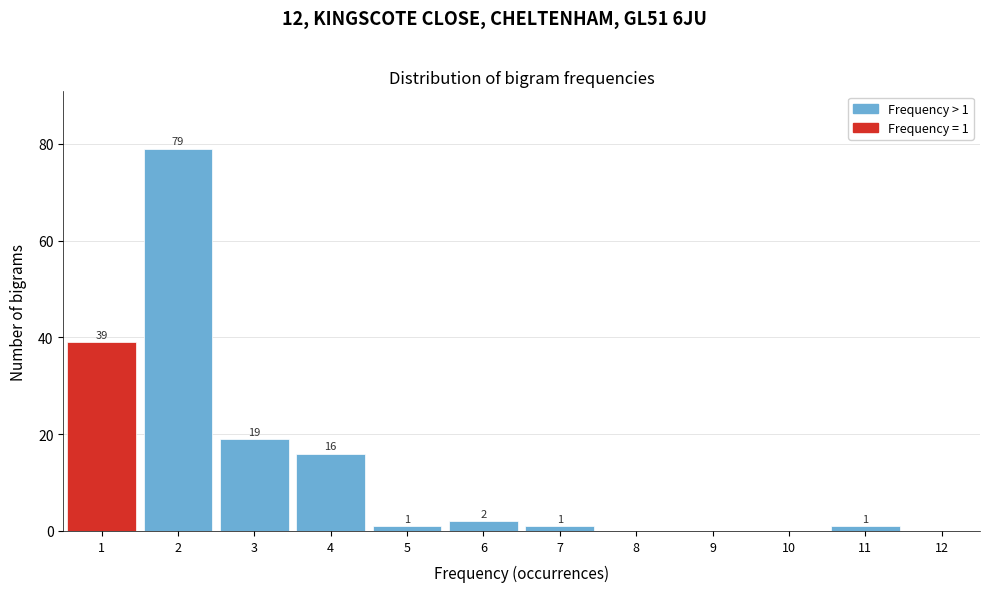

Which range on the x-axis has the tallest bar?

1.5 to 2.5